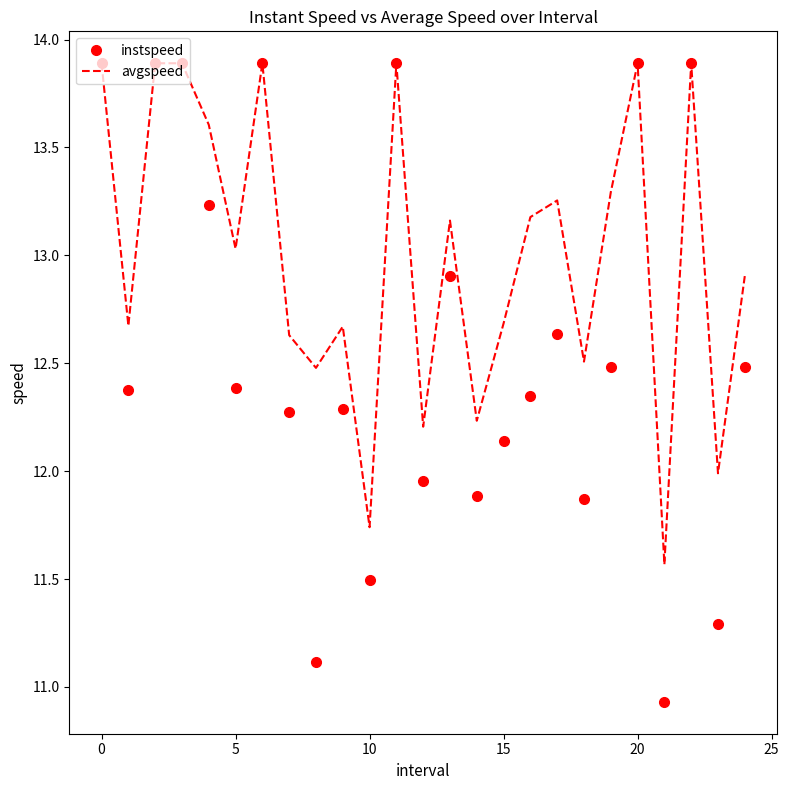

Rank the series by their average value, from highest to lowest.

avgspeed, instspeed